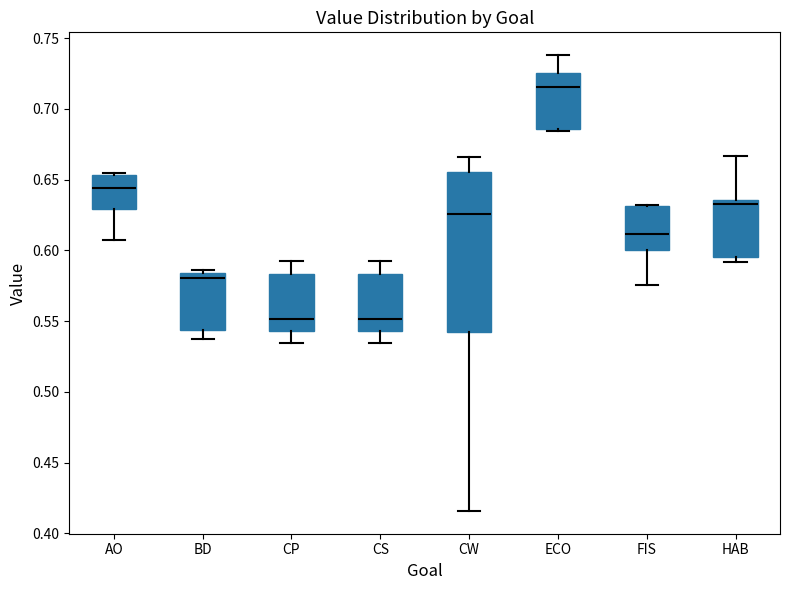

Comparing the boxes themselves (not the whiskers), which one is the tallest?

CW